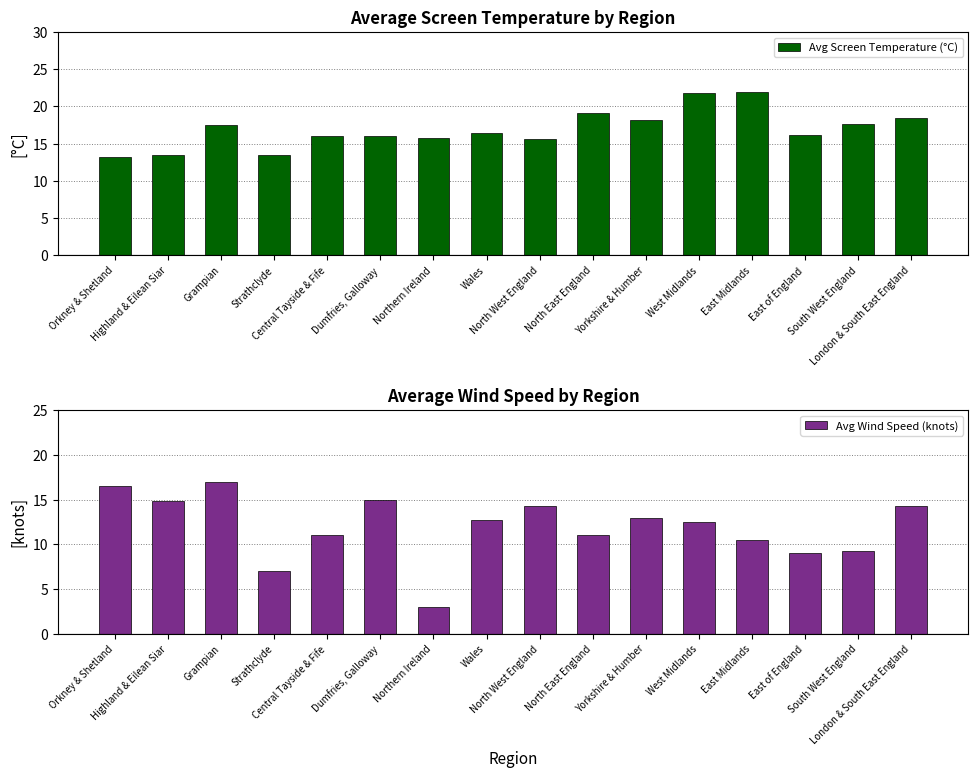

Which category has the lowest value across all series?

Northern Ireland